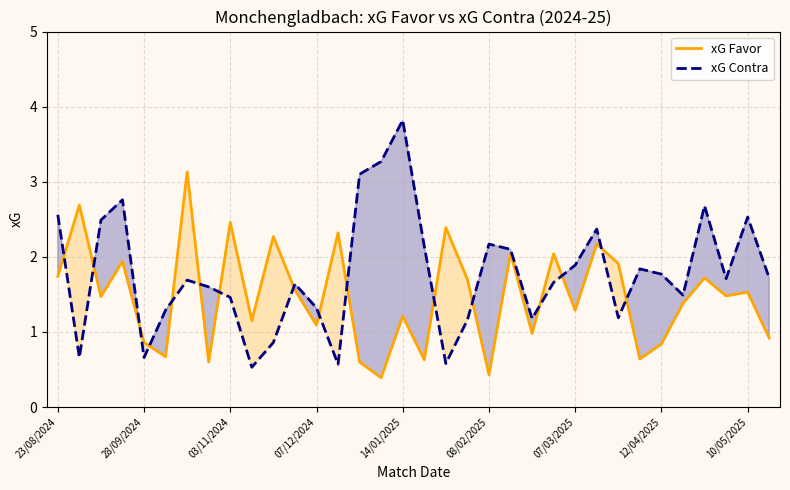

Which series has the largest range (max minus min)?

xG Contra